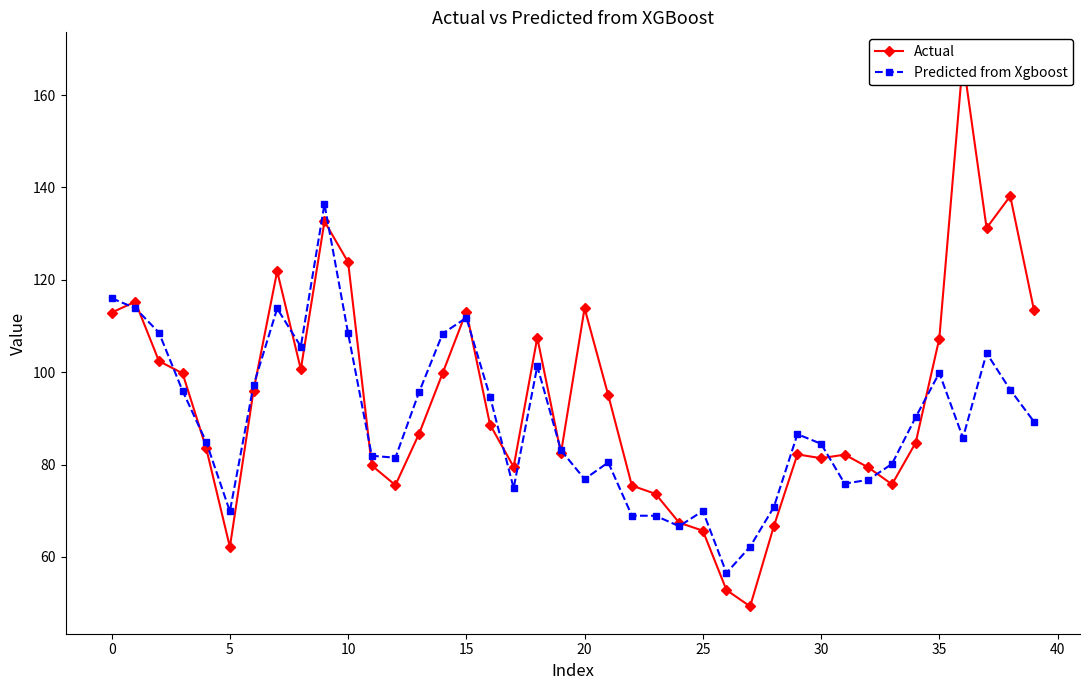

Which label corresponds to the smallest value in the chart?

27